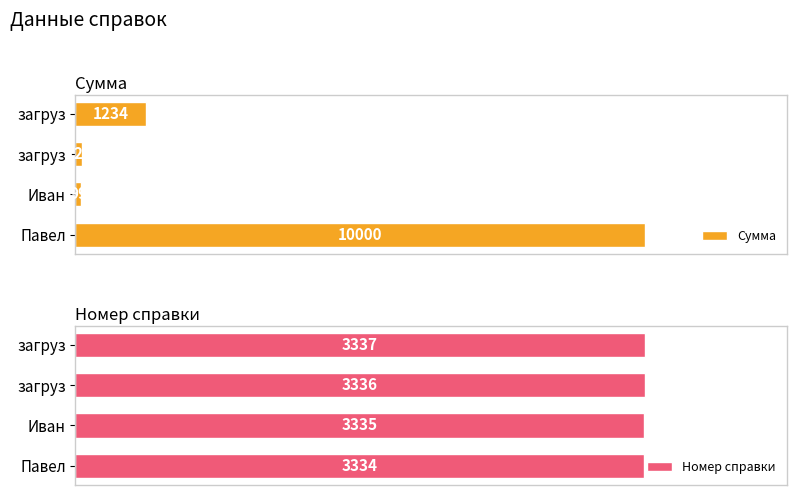

Is the value of Номер справки at загруз greater than the value of Сумма at загруз?

Yes